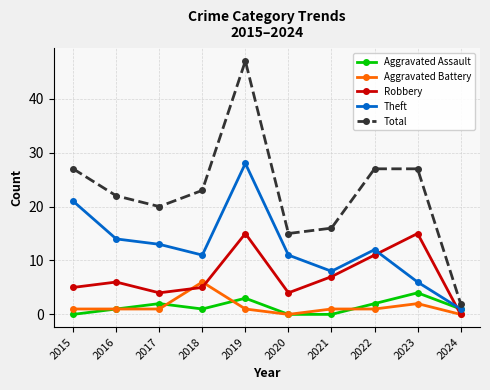

What is the difference between the Total values at 2023 and 2024?

25